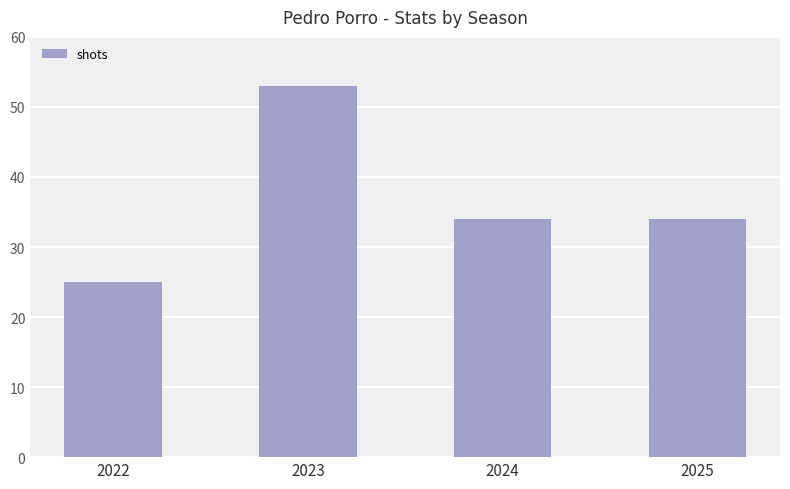

What is the smallest value displayed?

25